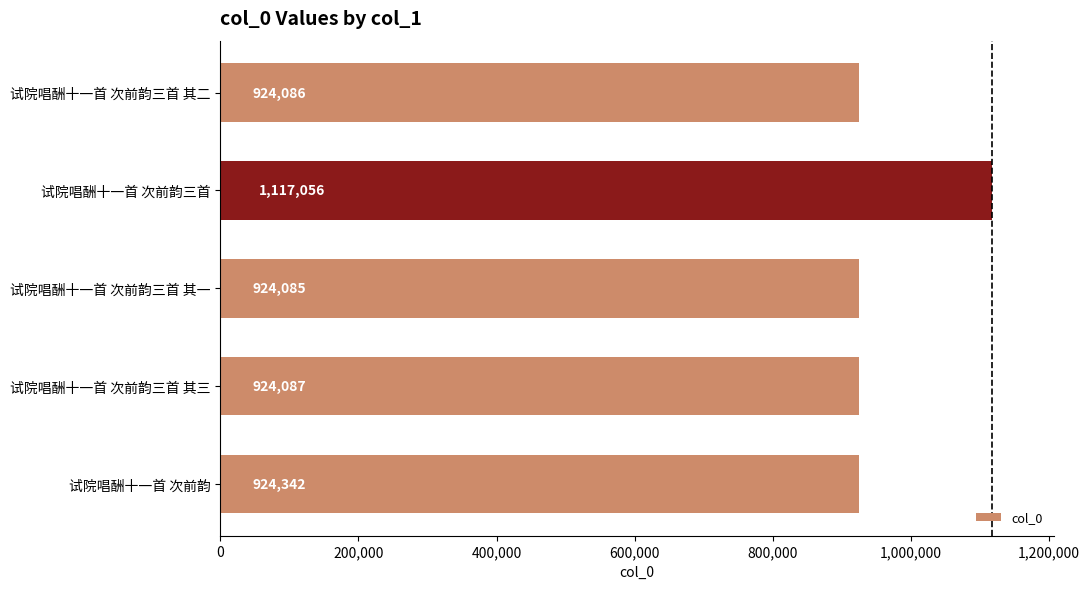

What is the sum of all values?

4813656